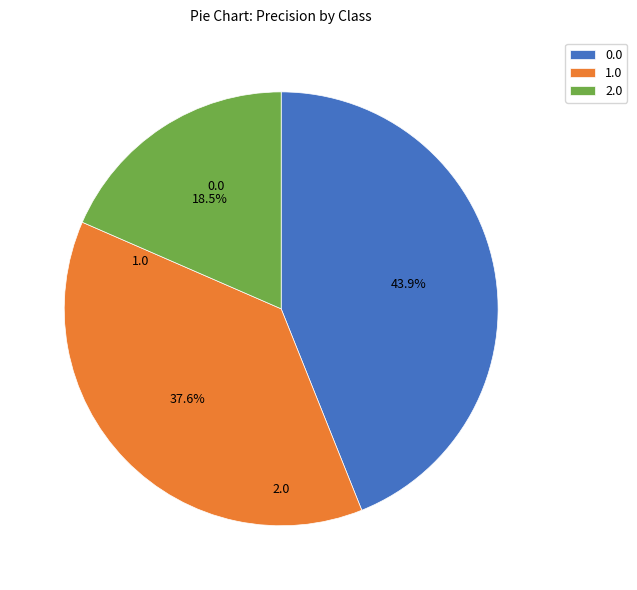

Is the sum of 0.0 and 2.0 greater than half?

Yes